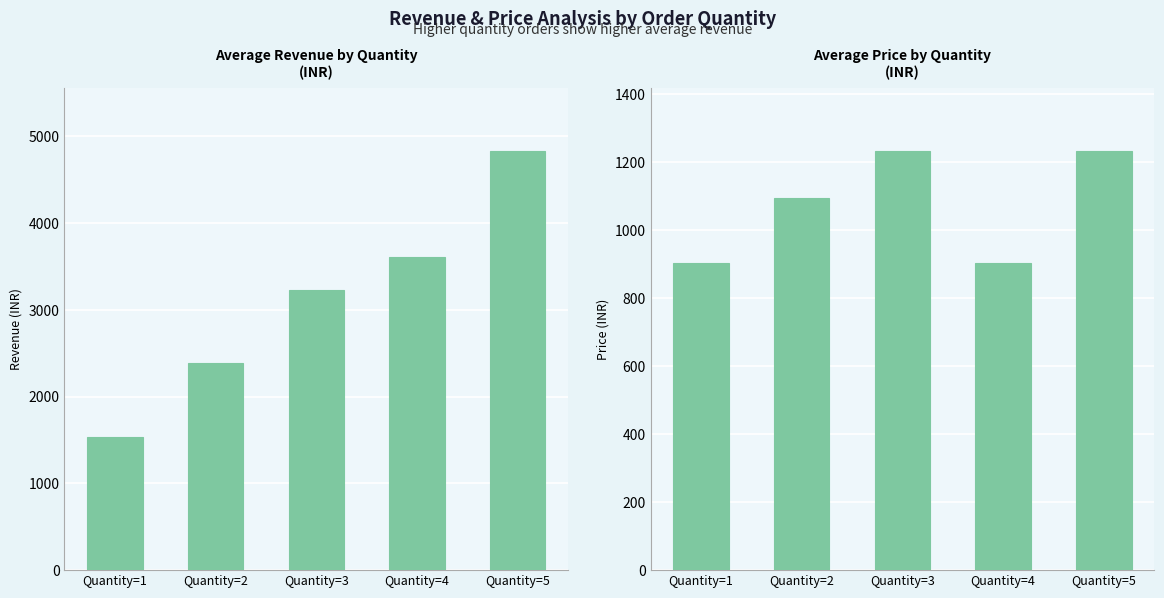

How many groups of bars are there?

5